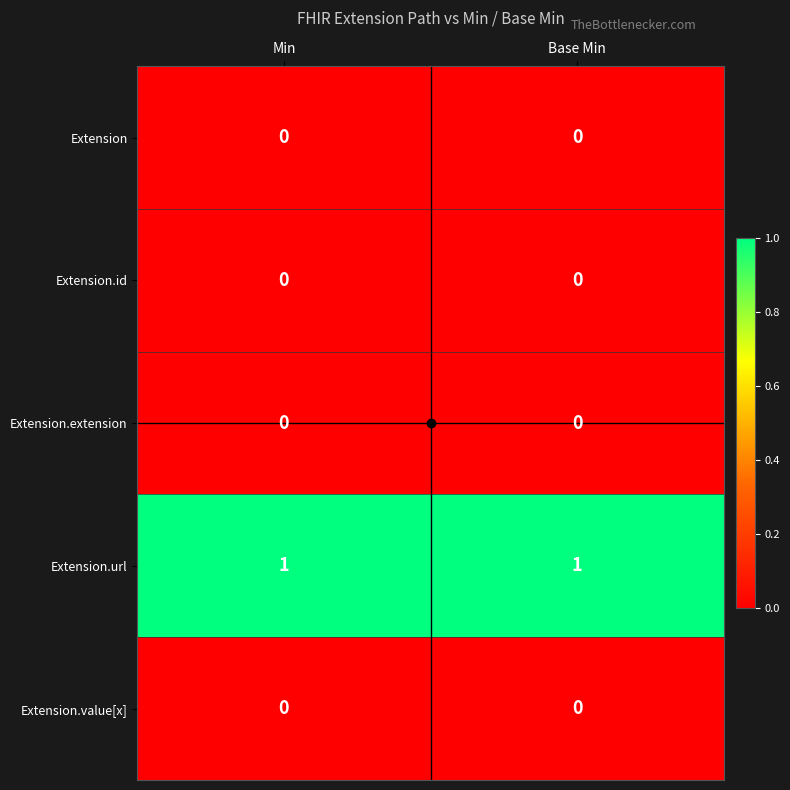

The value of Extension.url at Min is 1. True or false?

True